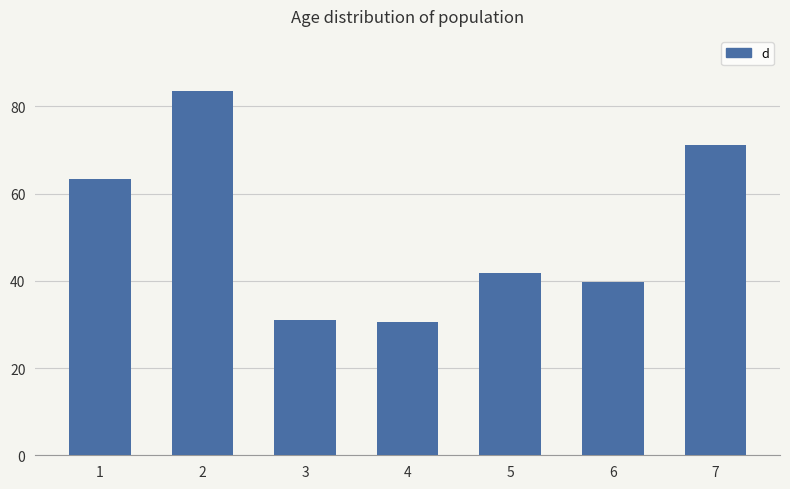

What is the sum of the values at 1 and 5?

105.2